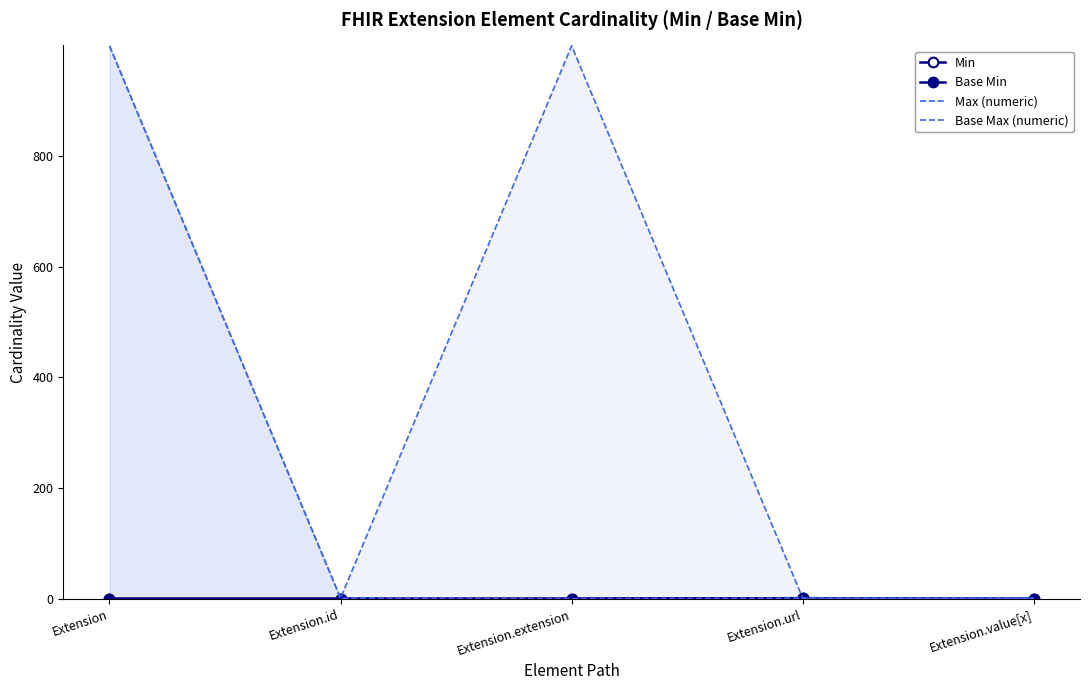

True or false: Base Max (numeric) has more than 2 points higher than both neighbors.

False